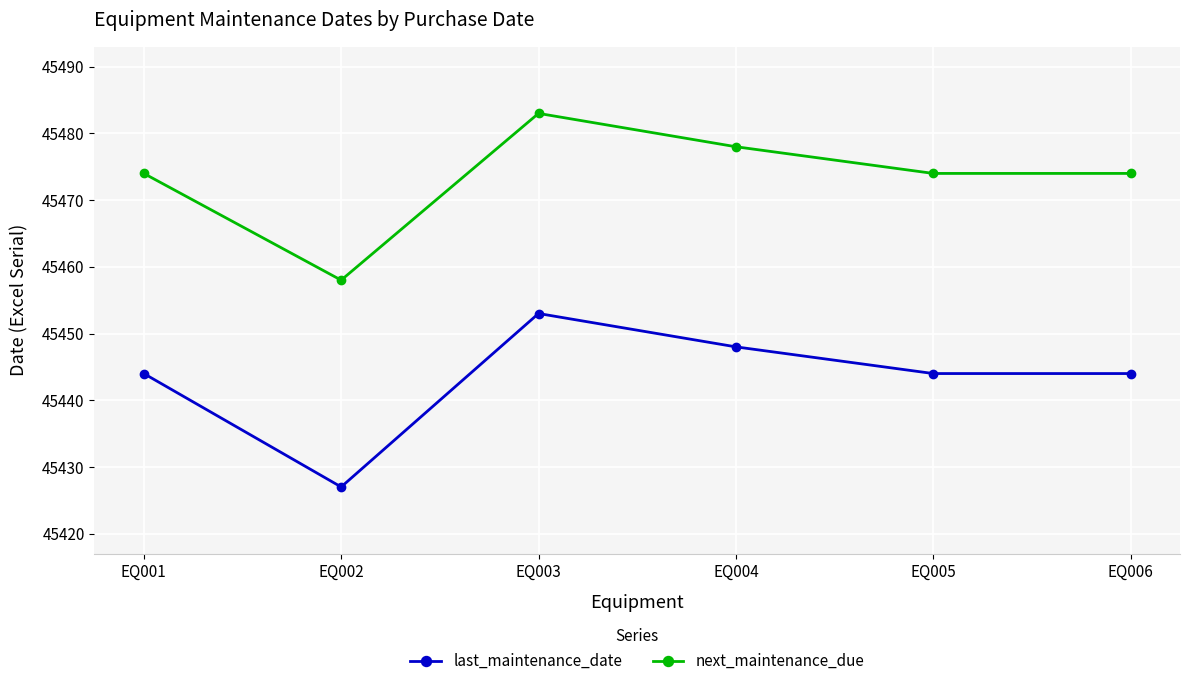

Reading left to right, what are all the values shown in this chart?

last_maintenance_date: EQ001=45444	EQ002=45427	EQ003=45453	EQ004=45448	EQ005=45444	EQ006=45444
next_maintenance_due: EQ001=45474	EQ002=45458	EQ003=45483	EQ004=45478	EQ005=45474	EQ006=45474